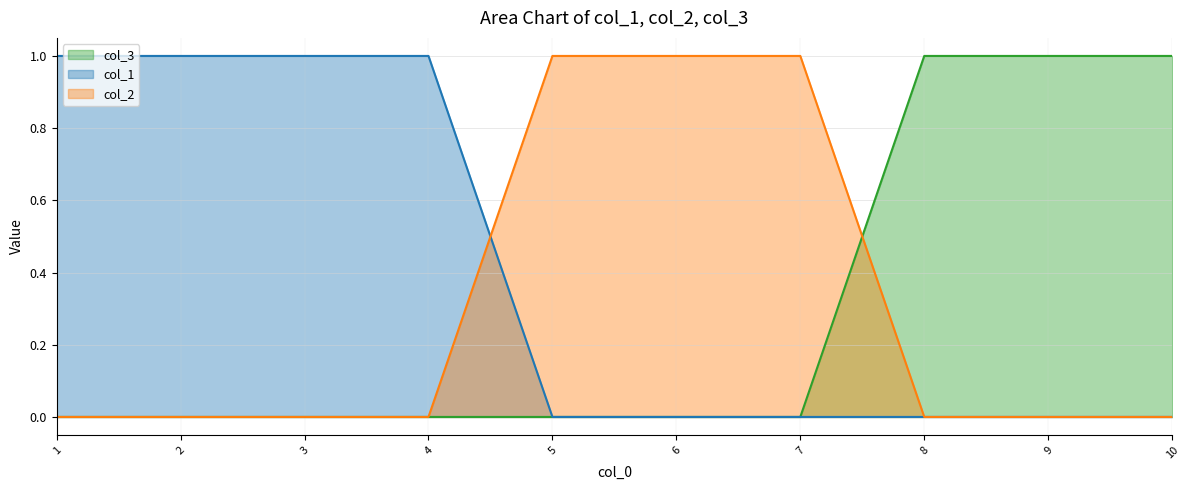

True or false: col_1 has more than 1 points higher than both neighbors.

False